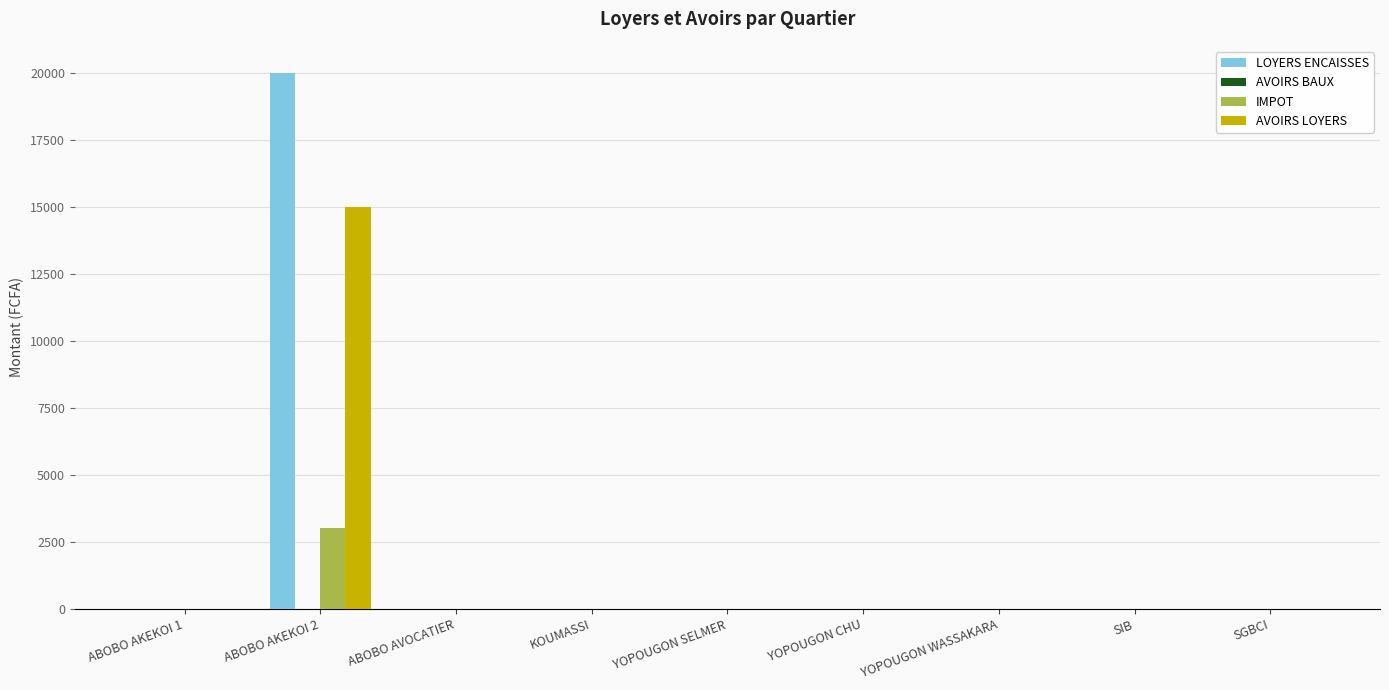

Count the number of data series in this chart.

3